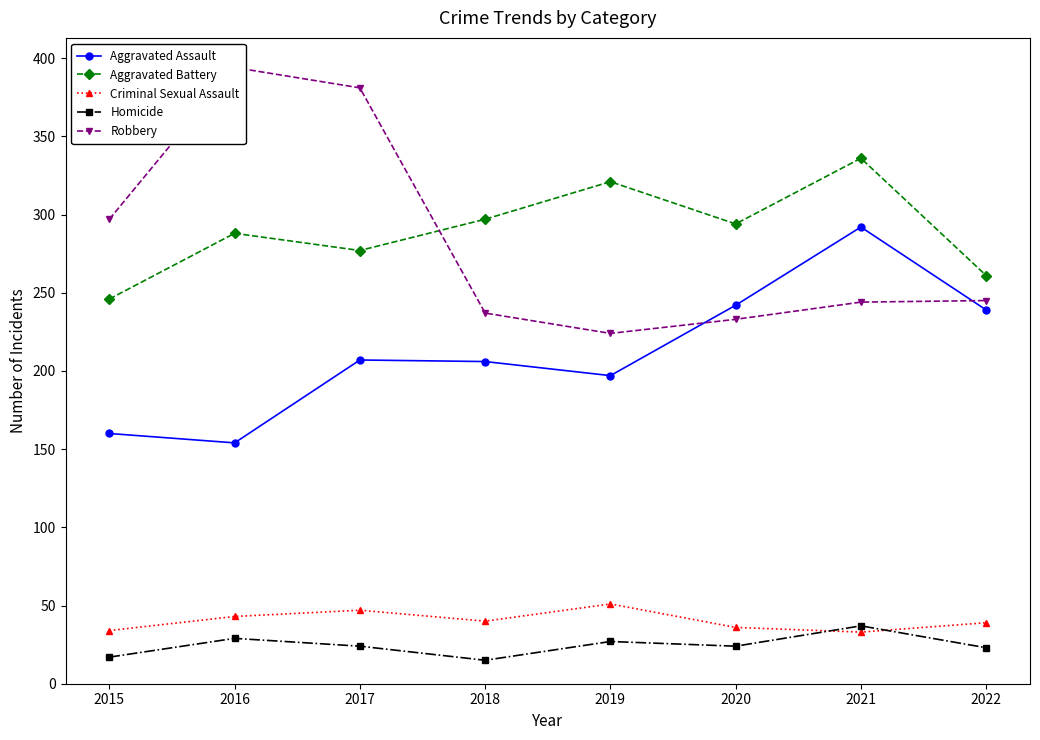

How many values in the Criminal Sexual Assault series are below 40?

4